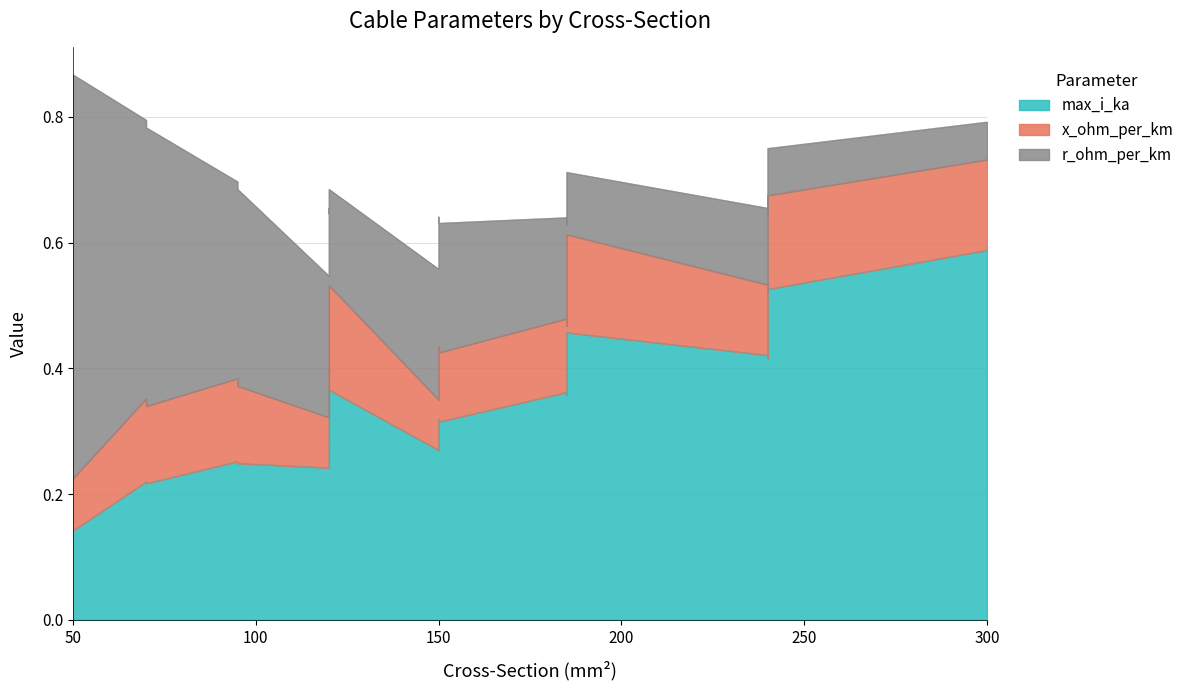

What is the total value across all series at 120?

0.5